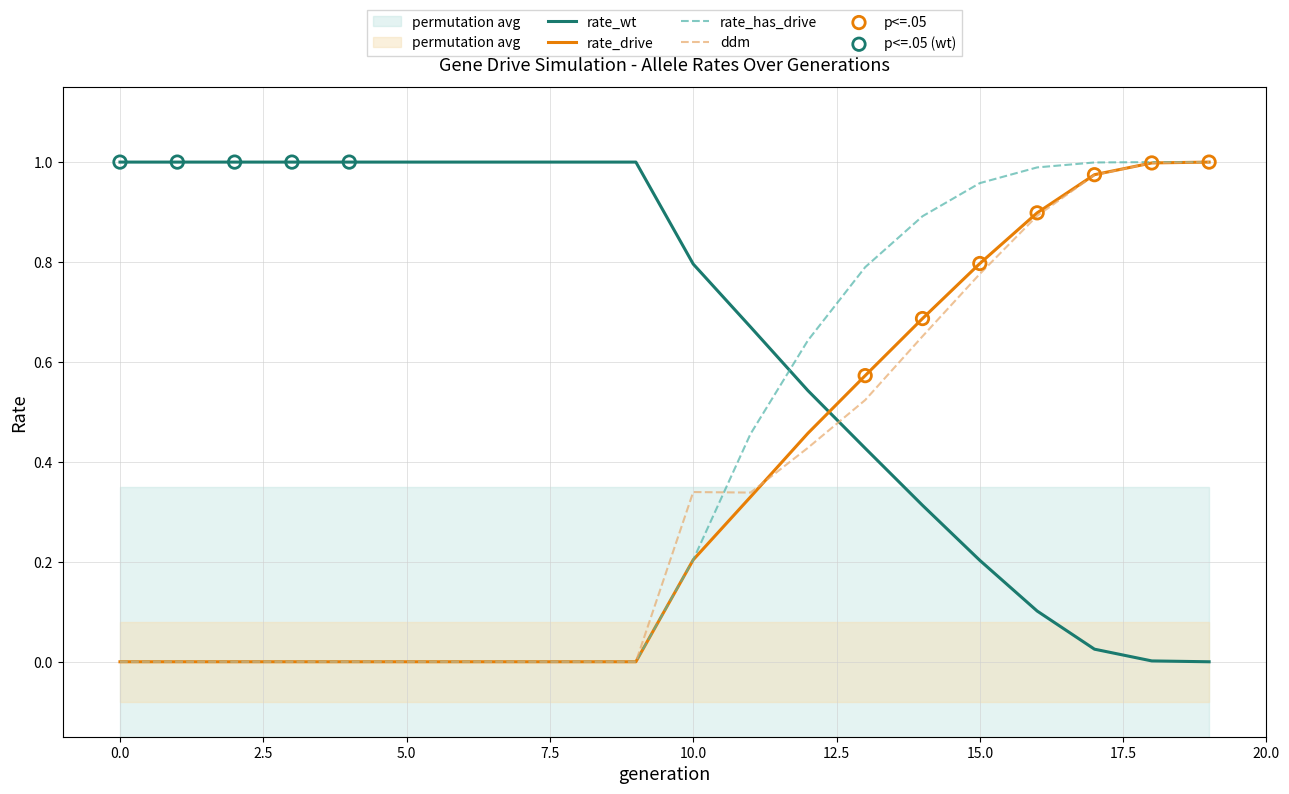

At which category is the sum across all series the highest?

19